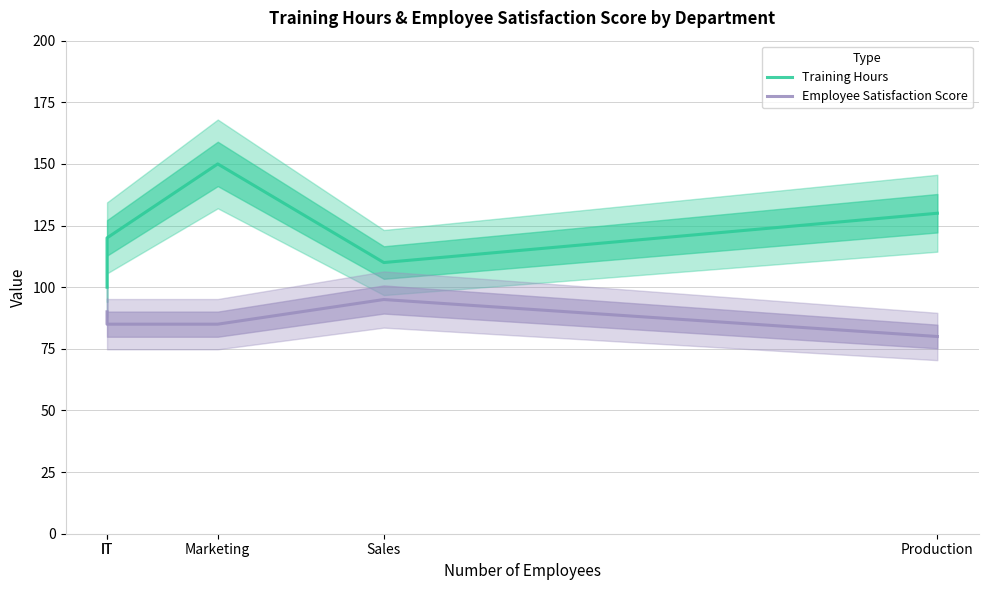

Is the value of Training Hours at Marketing greater than the value of Employee Satisfaction Score at IT?

Yes